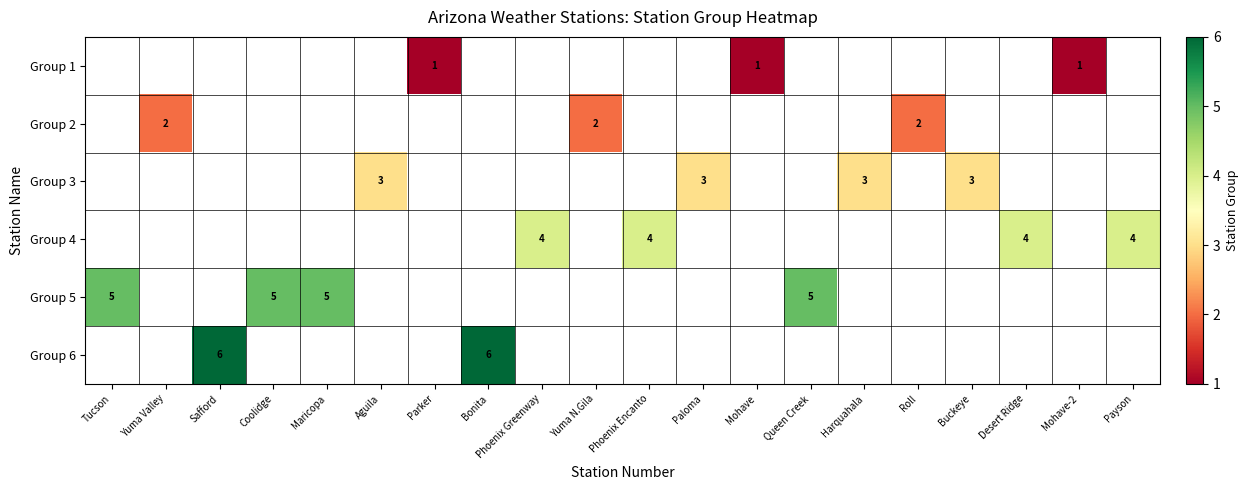

True or false: Group 3 has a value of 3 at Aguila.

True